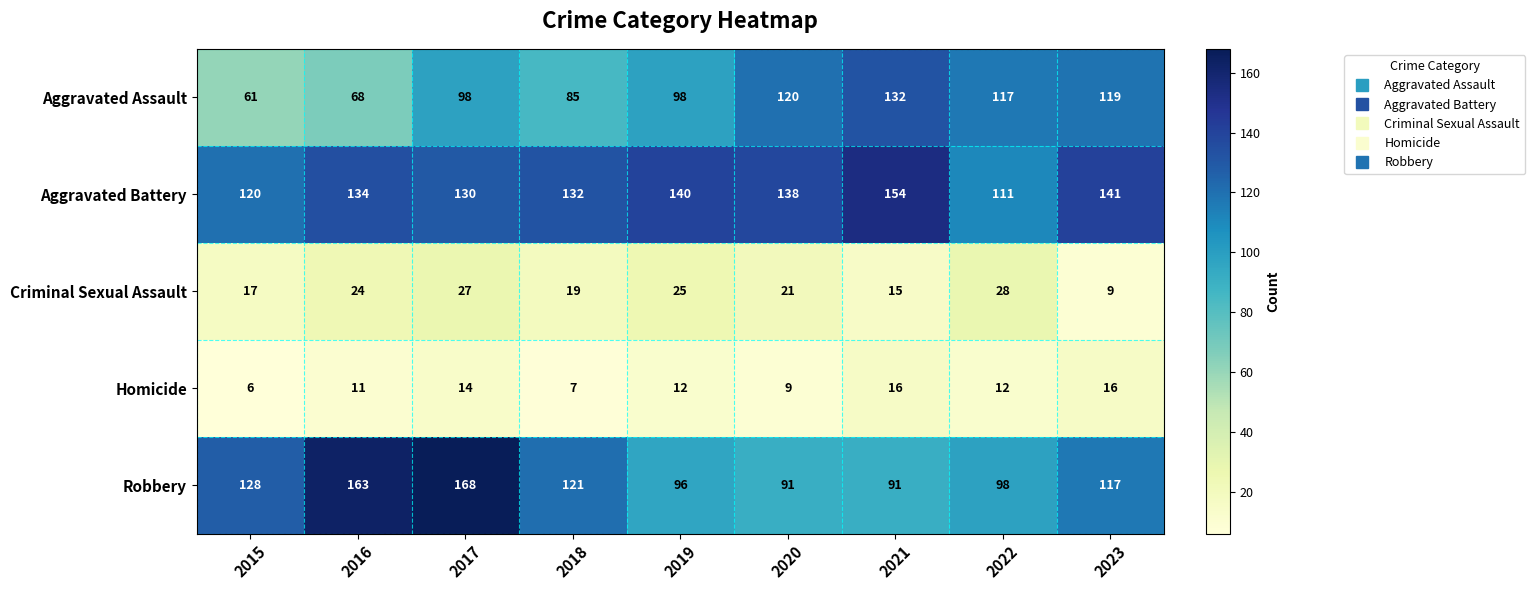

Which category has the lowest value across all series?

2015